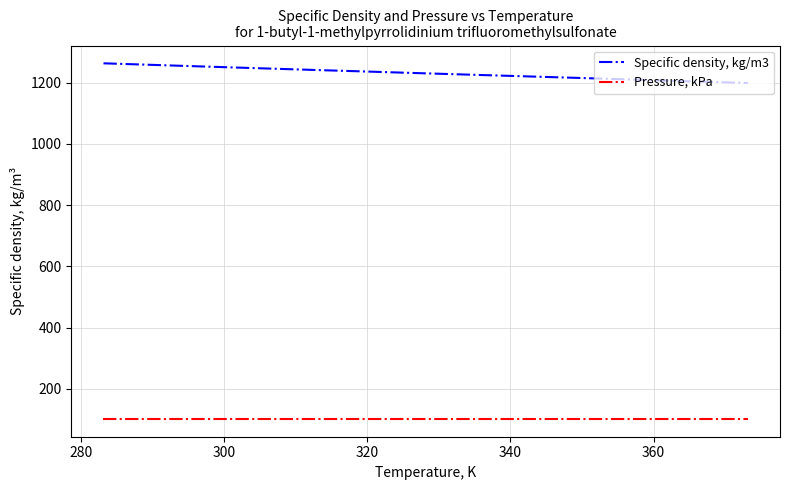

Which series has the largest range (max minus min)?

Specific density, kg/m3